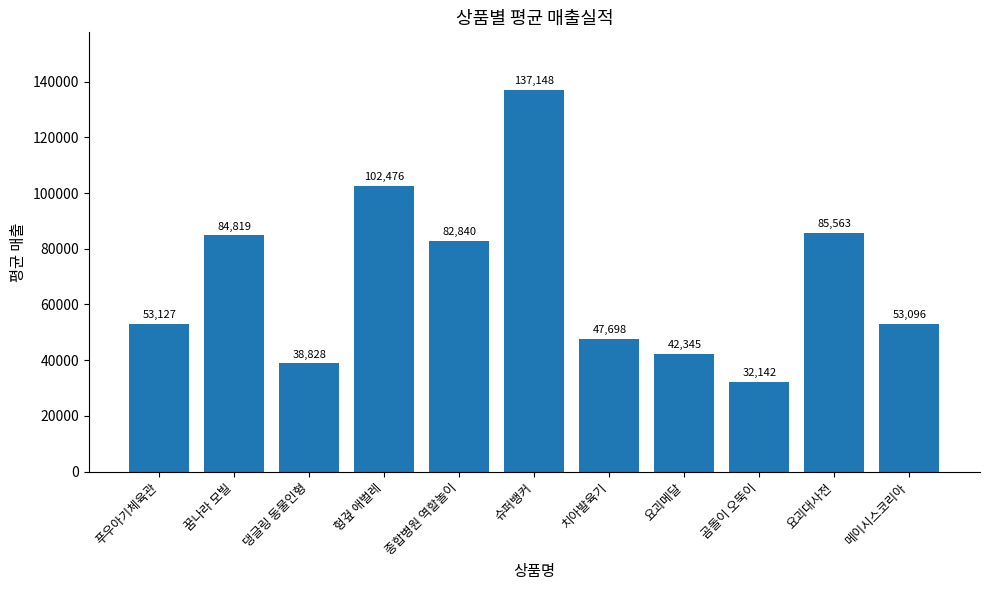

Which label corresponds to the smallest value in the chart?

곰돌이 오뚝이